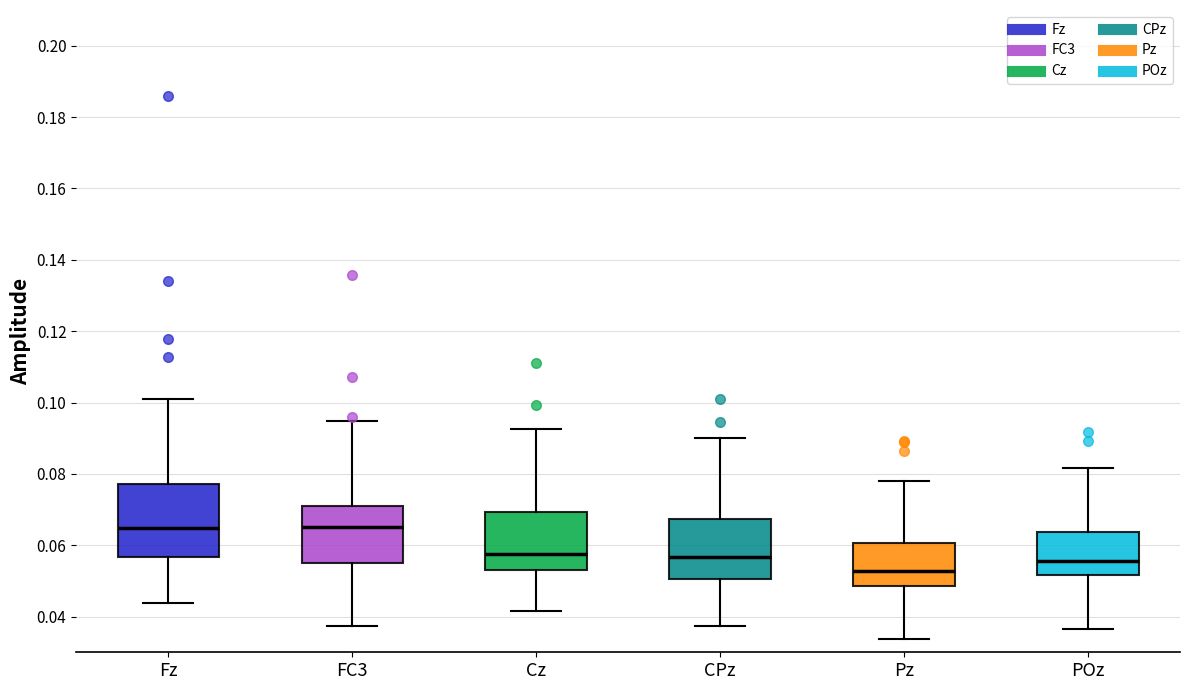

Comparing the boxes themselves (not the whiskers), which one is the tallest?

Fz